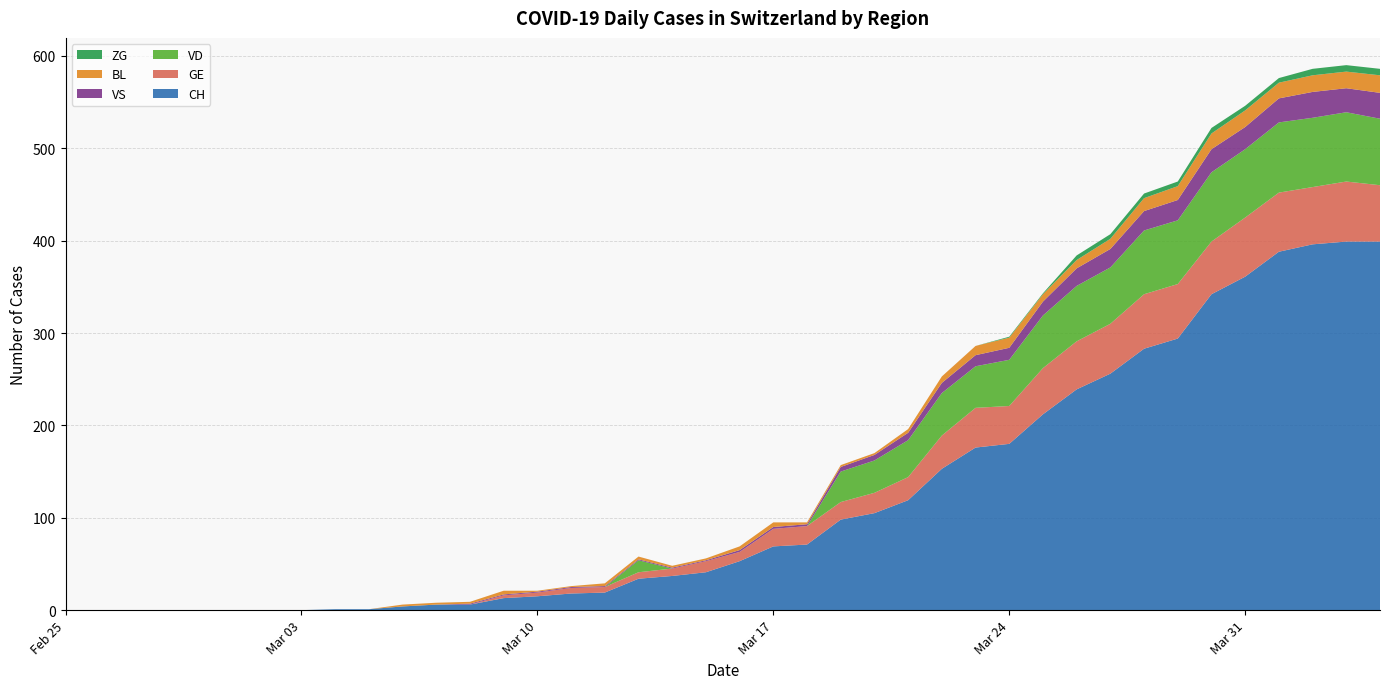

Reading left to right, extract all data points from this chart.

CH: 2020-02-25=0	2020-02-26=0	2020-02-27=0	2020-02-28=0	2020-02-29=0	2020-03-01=0	2020-03-02=0	2020-03-03=0	2020-03-04=1	2020-03-05=1	2020-03-06=4	2020-03-07=6	2020-03-08=6	2020-03-09=13	2020-03-10=15	2020-03-11=18	2020-03-12=19	2020-03-13=34	2020-03-14=37	2020-03-15=41	2020-03-16=53	2020-03-17=69	2020-03-18=71	2020-03-19=98	2020-03-20=105	2020-03-21=119	2020-03-22=153	2020-03-23=176	2020-03-24=180	2020-03-25=212	2020-03-26=239	2020-03-27=256	2020-03-28=283	2020-03-29=294	2020-03-30=342	2020-03-31=361	2020-04-01=388	2020-04-02=396	2020-04-03=399	2020-04-04=399
GE: 2020-02-25=0	2020-02-26=0	2020-02-27=0	2020-02-28=0	2020-02-29=0	2020-03-01=0	2020-03-02=0	2020-03-03=0	2020-03-04=0	2020-03-05=0	2020-03-06=0	2020-03-07=0	2020-03-08=0	2020-03-09=3	2020-03-10=4	2020-03-11=6	2020-03-12=6	2020-03-13=7	2020-03-14=8	2020-03-15=12	2020-03-16=10	2020-03-17=19	2020-03-18=20	2020-03-19=19	2020-03-20=22	2020-03-21=25	2020-03-22=36	2020-03-23=43	2020-03-24=41	2020-03-25=50	2020-03-26=52	2020-03-27=54	2020-03-28=59	2020-03-29=59	2020-03-30=57	2020-03-31=64	2020-04-01=64	2020-04-02=62	2020-04-03=65	2020-04-04=61
VD: 2020-02-25=0	2020-02-26=0	2020-02-27=0	2020-02-28=0	2020-02-29=0	2020-03-01=0	2020-03-02=0	2020-03-03=0	2020-03-04=0	2020-03-05=0	2020-03-06=0	2020-03-07=0	2020-03-08=0	2020-03-09=0	2020-03-10=0	2020-03-11=0	2020-03-12=0	2020-03-13=13	2020-03-14=0	2020-03-15=0	2020-03-16=0	2020-03-17=0	2020-03-18=0	2020-03-19=33	2020-03-20=35	2020-03-21=40	2020-03-22=46	2020-03-23=45	2020-03-24=50	2020-03-25=57	2020-03-26=60	2020-03-27=61	2020-03-28=69	2020-03-29=69	2020-03-30=75	2020-03-31=74	2020-04-01=76	2020-04-02=75	2020-04-03=75	2020-04-04=72
VS: 2020-02-25=0	2020-02-26=0	2020-02-27=0	2020-02-28=0	2020-02-29=0	2020-03-01=0	2020-03-02=0	2020-03-03=0	2020-03-04=0	2020-03-05=0	2020-03-06=0	2020-03-07=0	2020-03-08=1	2020-03-09=1	2020-03-10=1	2020-03-11=1	2020-03-12=1	2020-03-13=1	2020-03-14=1	2020-03-15=1	2020-03-16=2	2020-03-17=2	2020-03-18=2	2020-03-19=5	2020-03-20=6	2020-03-21=8	2020-03-22=11	2020-03-23=12	2020-03-24=13	2020-03-25=15	2020-03-26=19	2020-03-27=20	2020-03-28=21	2020-03-29=22	2020-03-30=25	2020-03-31=24	2020-04-01=26	2020-04-02=28	2020-04-03=26	2020-04-04=28
BL: 2020-02-25=0	2020-02-26=0	2020-02-27=0	2020-02-28=0	2020-02-29=0	2020-03-01=0	2020-03-02=0	2020-03-03=0	2020-03-04=0	2020-03-05=0	2020-03-06=2	2020-03-07=2	2020-03-08=2	2020-03-09=4	2020-03-10=1	2020-03-11=1	2020-03-12=3	2020-03-13=3	2020-03-14=2	2020-03-15=2	2020-03-16=4	2020-03-17=5	2020-03-18=2	2020-03-19=2	2020-03-20=2	2020-03-21=4	2020-03-22=7	2020-03-23=10	2020-03-24=11	2020-03-25=8	2020-03-26=9	2020-03-27=11	2020-03-28=14	2020-03-29=15	2020-03-30=17	2020-03-31=18	2020-04-01=17	2020-04-02=18	2020-04-03=18	2020-04-04=19
ZG: 2020-02-25=0	2020-02-26=0	2020-02-27=0	2020-02-28=0	2020-02-29=0	2020-03-01=0	2020-03-02=0	2020-03-03=0	2020-03-04=0	2020-03-05=0	2020-03-06=0	2020-03-07=0	2020-03-08=0	2020-03-09=0	2020-03-10=0	2020-03-11=0	2020-03-12=0	2020-03-13=0	2020-03-14=0	2020-03-15=0	2020-03-16=0	2020-03-17=0	2020-03-18=0	2020-03-19=0	2020-03-20=0	2020-03-21=0	2020-03-22=0	2020-03-23=0	2020-03-24=1	2020-03-25=1	2020-03-26=5	2020-03-27=5	2020-03-28=5	2020-03-29=5	2020-03-30=6	2020-03-31=5	2020-04-01=5	2020-04-02=7	2020-04-03=7	2020-04-04=7